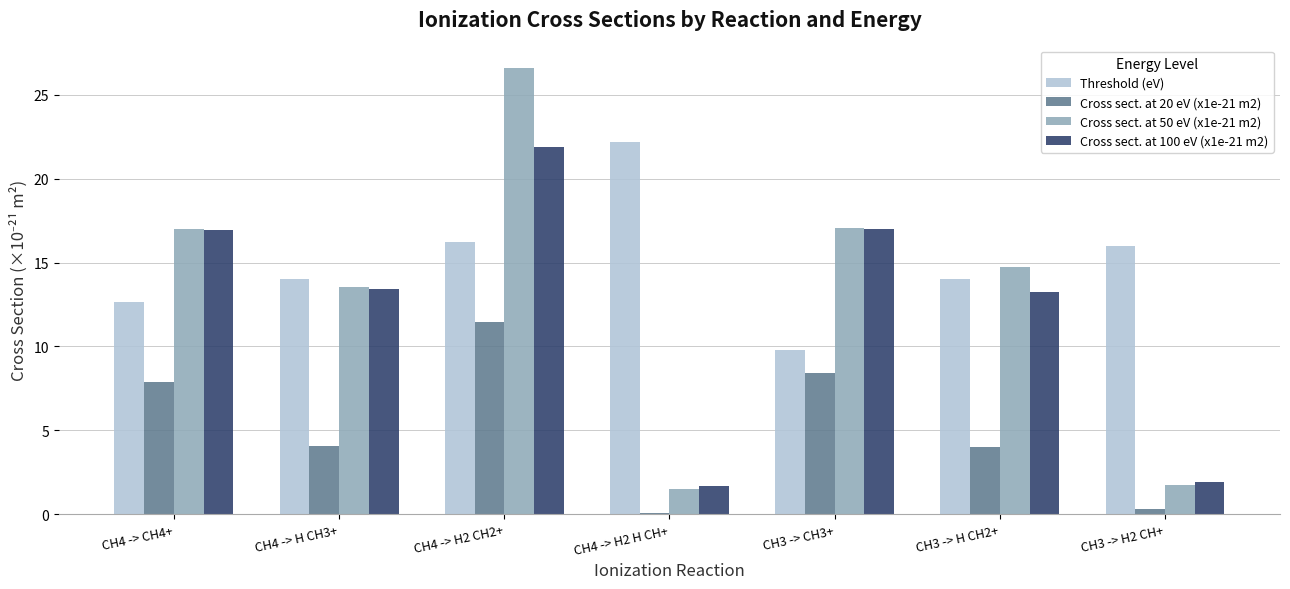

Which series changed the most between CH4 -> H CH3+ and CH4 -> H2 CH2+?

Cross sect. at 50 eV (x1e-21 m2)